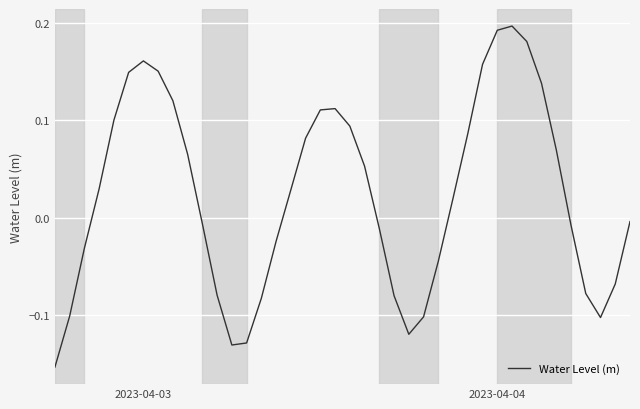

What is the difference between the maximum and minimum values?

0.4